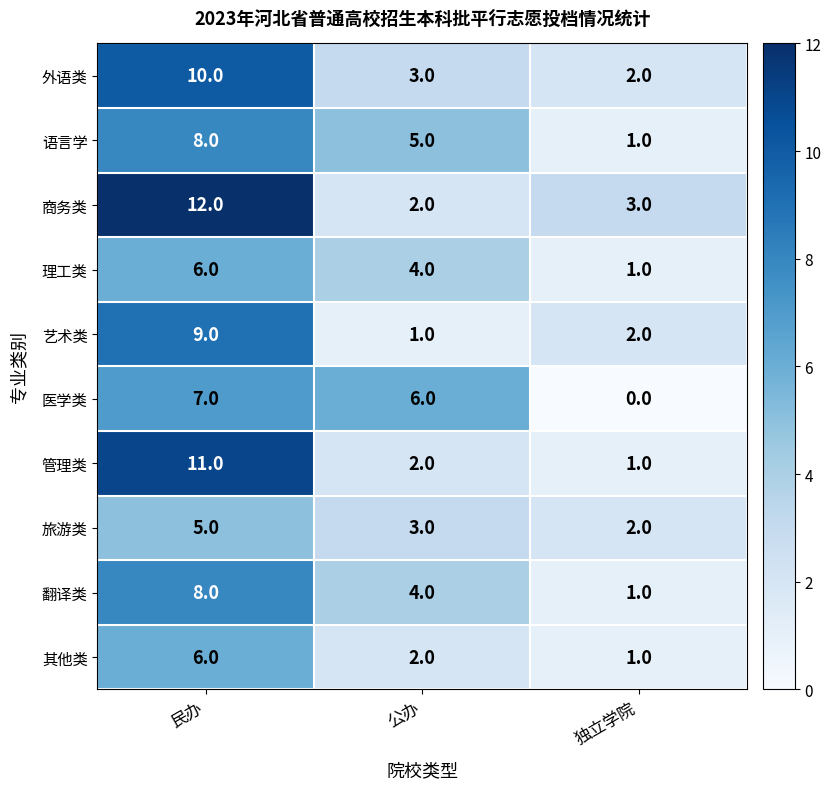

Which series changed the most between 公办 and 独立学院?

医学类